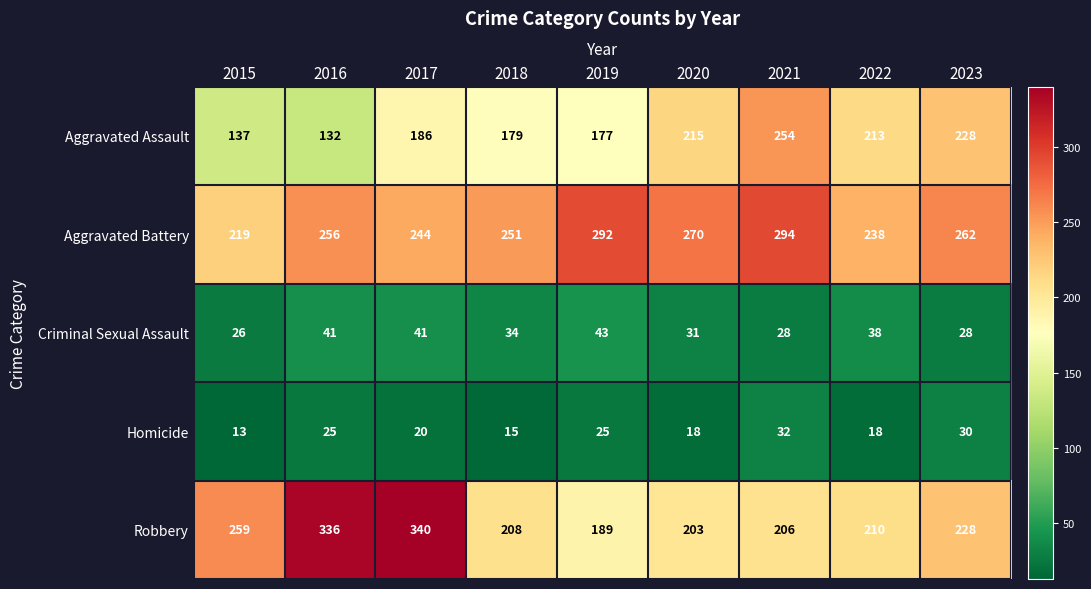

What is the total value across all series at 2022?

717